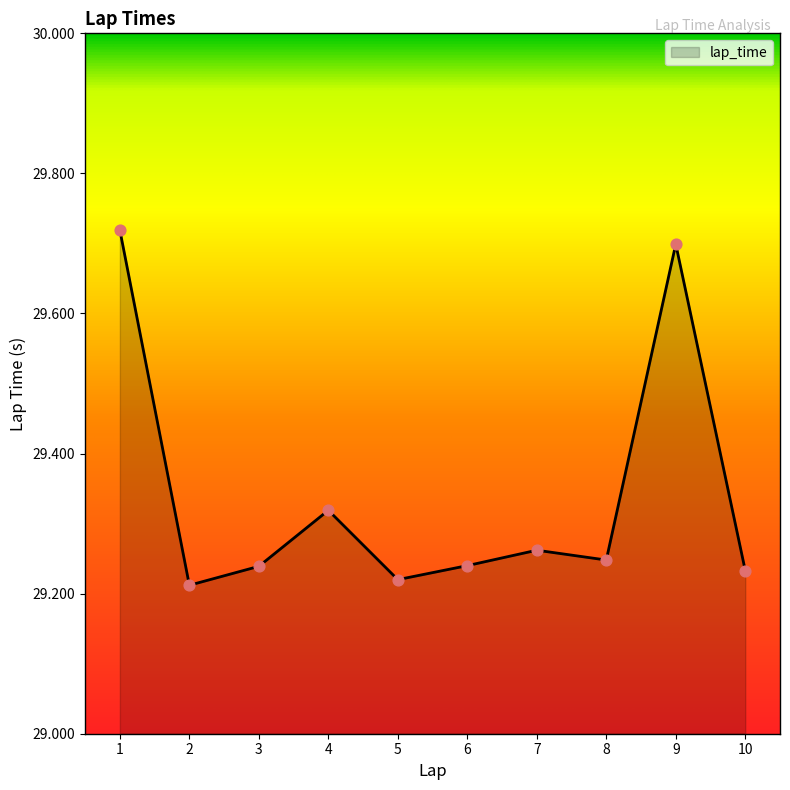

Which has a higher value, 10 or 1?

1